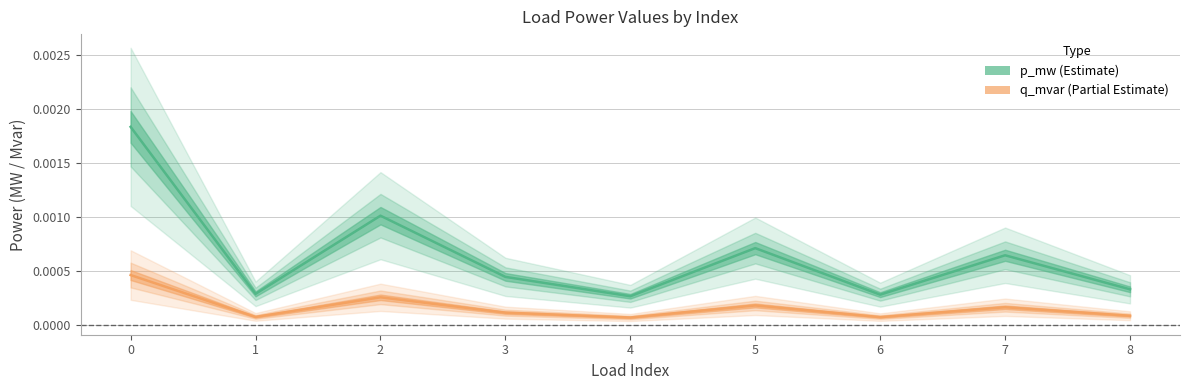

Is it true that p_mw equals 0.0 at 0?

False